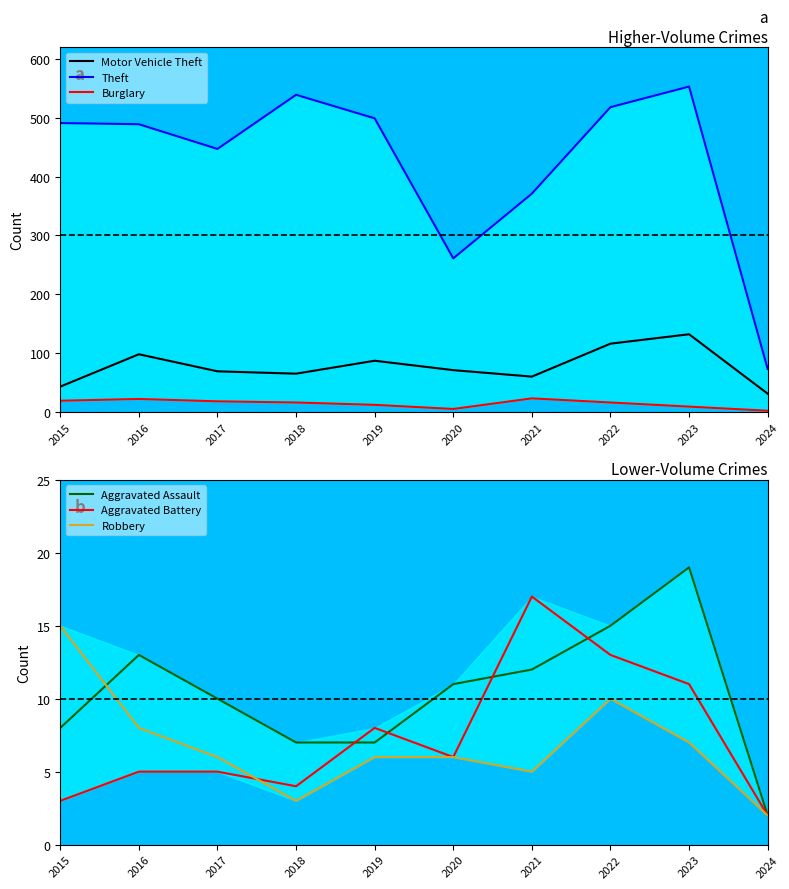

How many interior local peaks does the Motor Vehicle Theft series have?

3